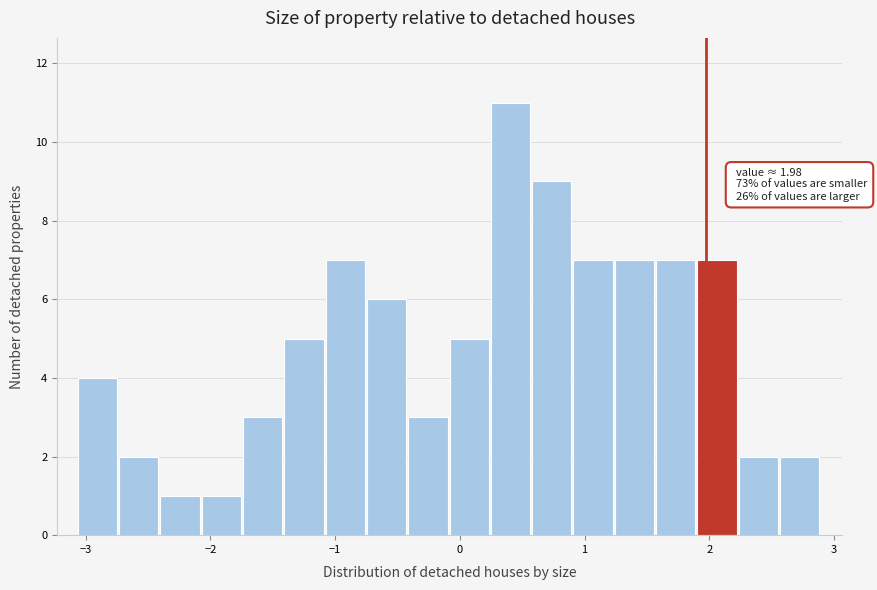

Read against the x-axis, roughly where is the centre of the tallest bar?

0.4